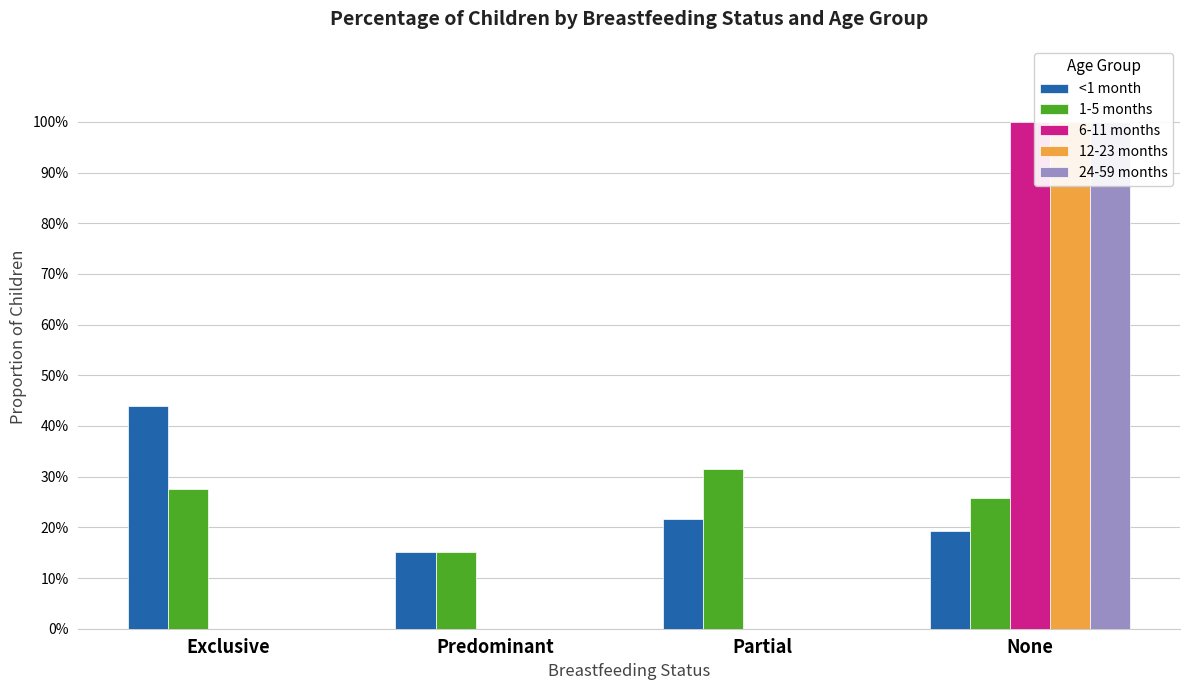

What is the sum of the <1 month values at Exclusive and Predominant?

0.6